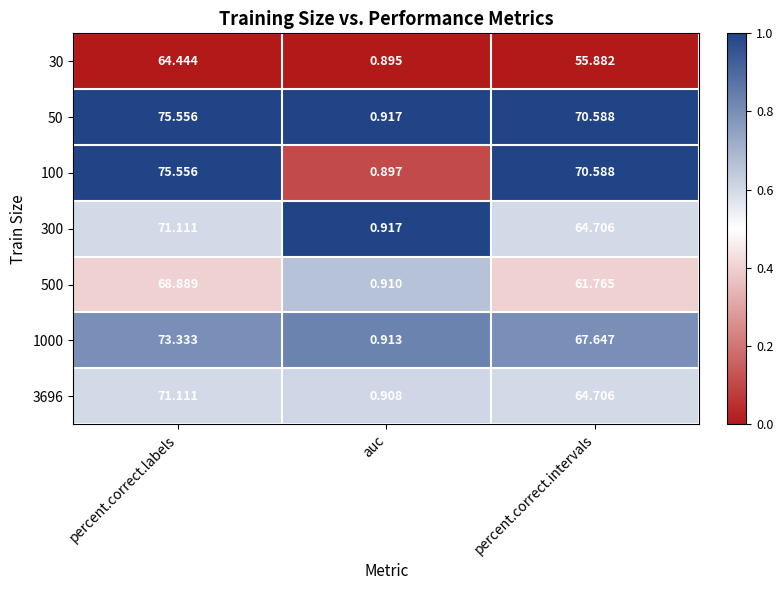

How many distinct data groups are displayed?

7